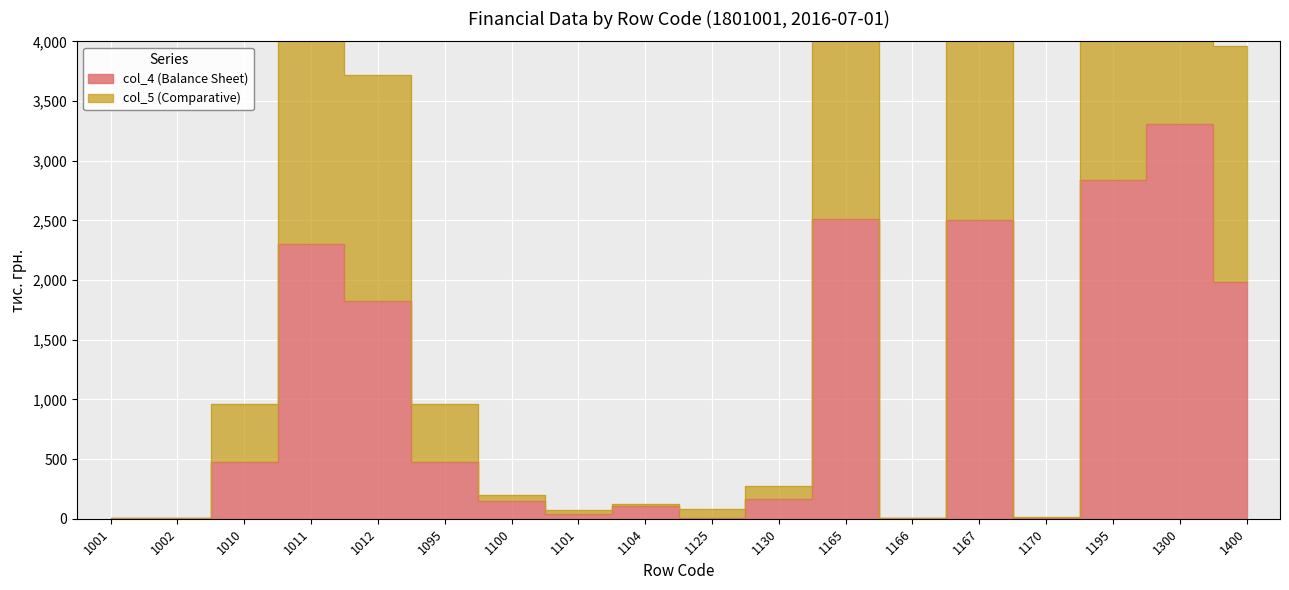

What is the average value of the col_4 (Balance Sheet) series?

1038